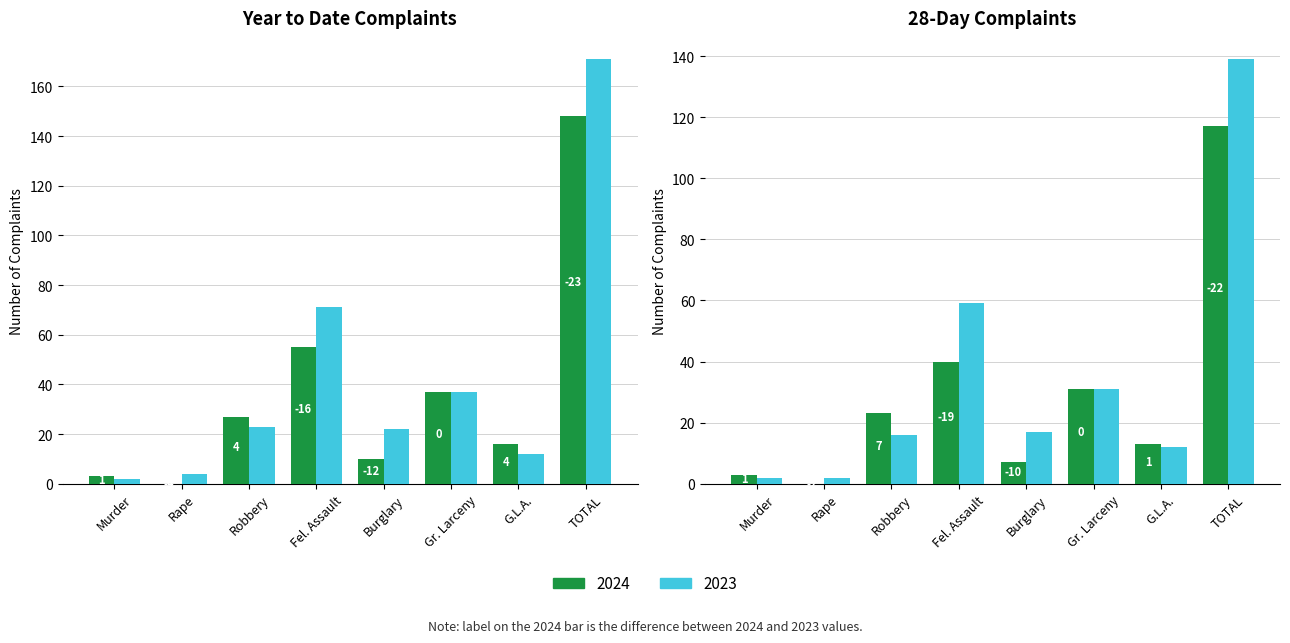

At how many categories does at least one series exceed 127?

1